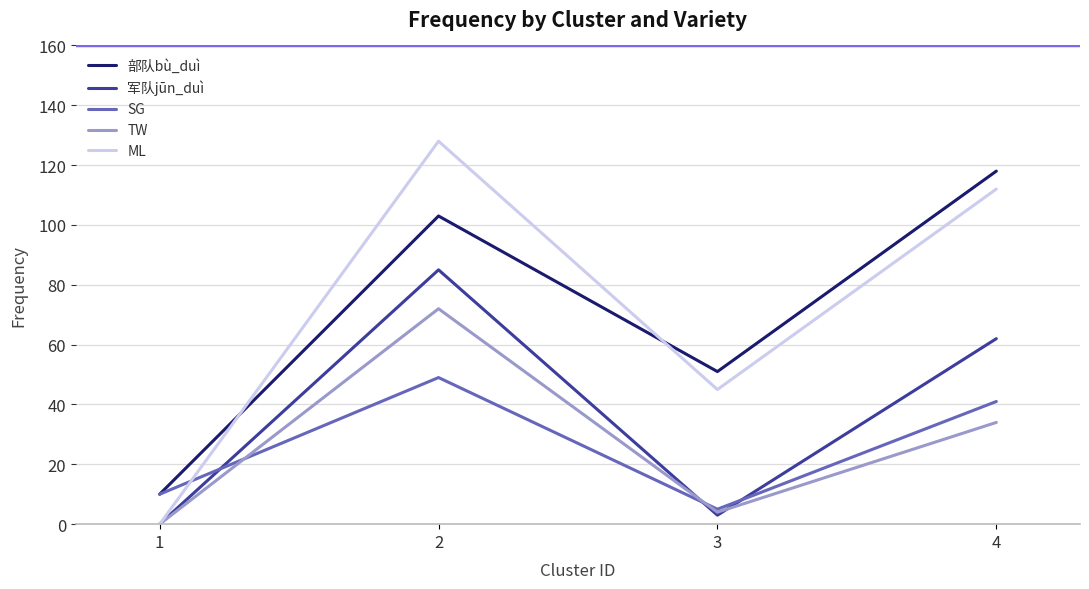

The value of 部队bù_duì at 4 is 31. True or false?

False